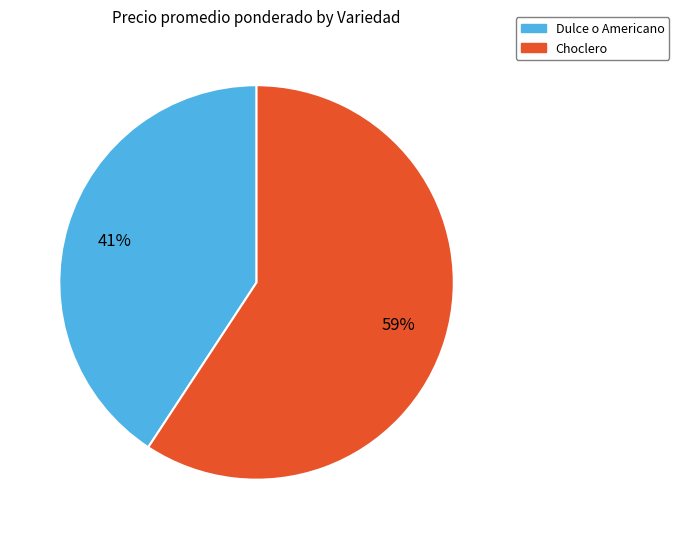

True or false: Dulce o Americano accounts for 27% of the total.

False